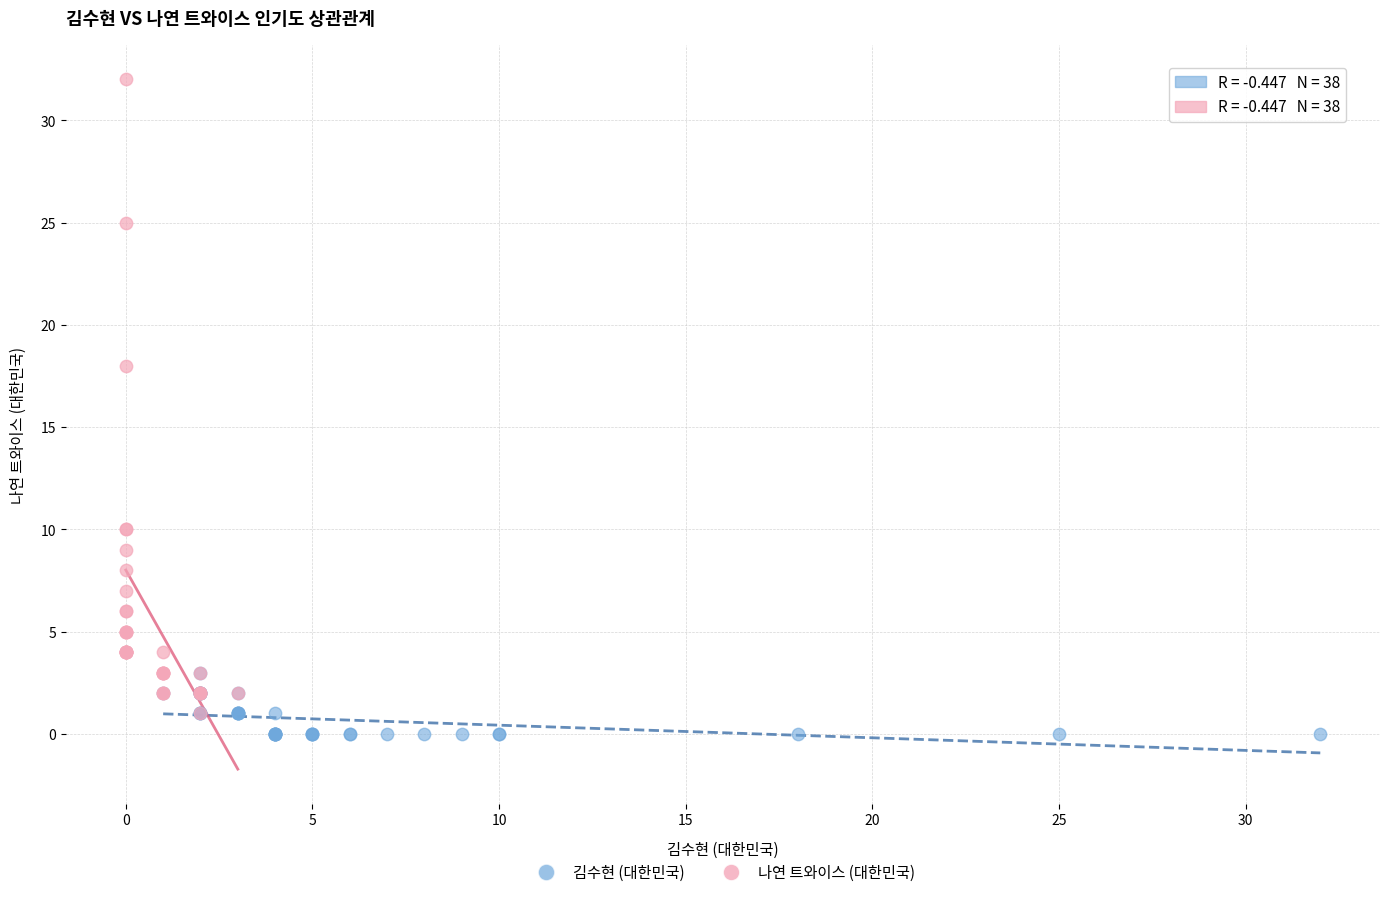

Which series reaches the maximum Y coordinate?

나연 트와이스 (대한민국)